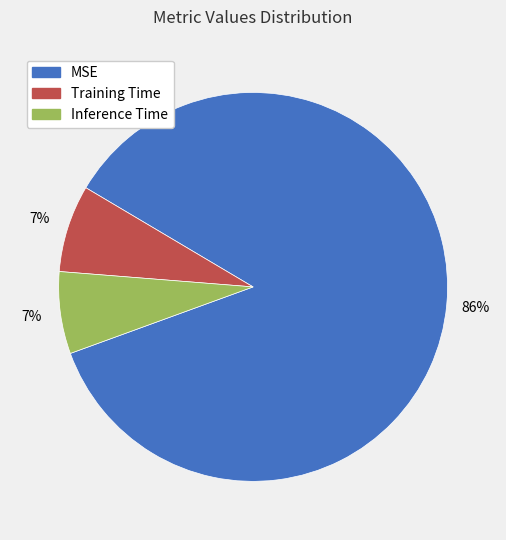

What is the largest slice in the pie chart?

MSE